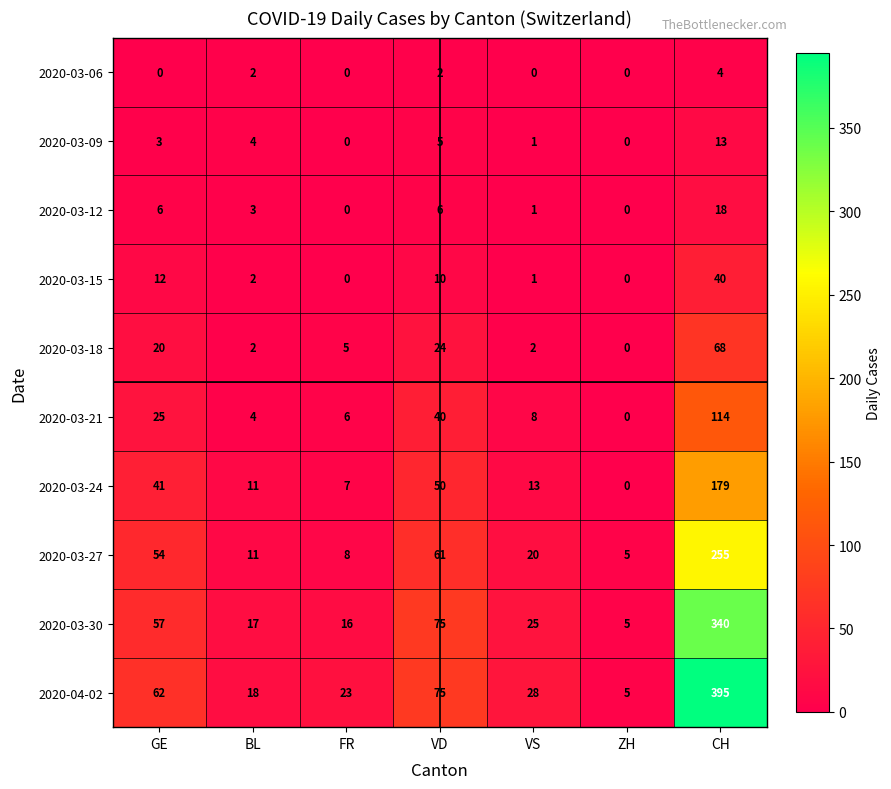

List the series in order of their peak value, highest first.

2020-04-02, 2020-03-30, 2020-03-27, 2020-03-24, 2020-03-21, 2020-03-18, 2020-03-15, 2020-03-12, 2020-03-09, 2020-03-06